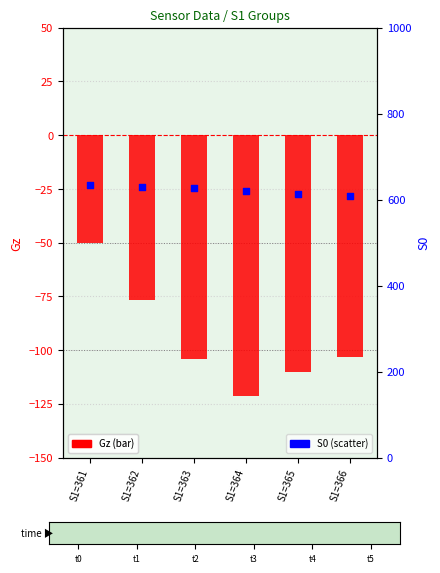

Which series has the largest Y range (max minus min)?

Gz